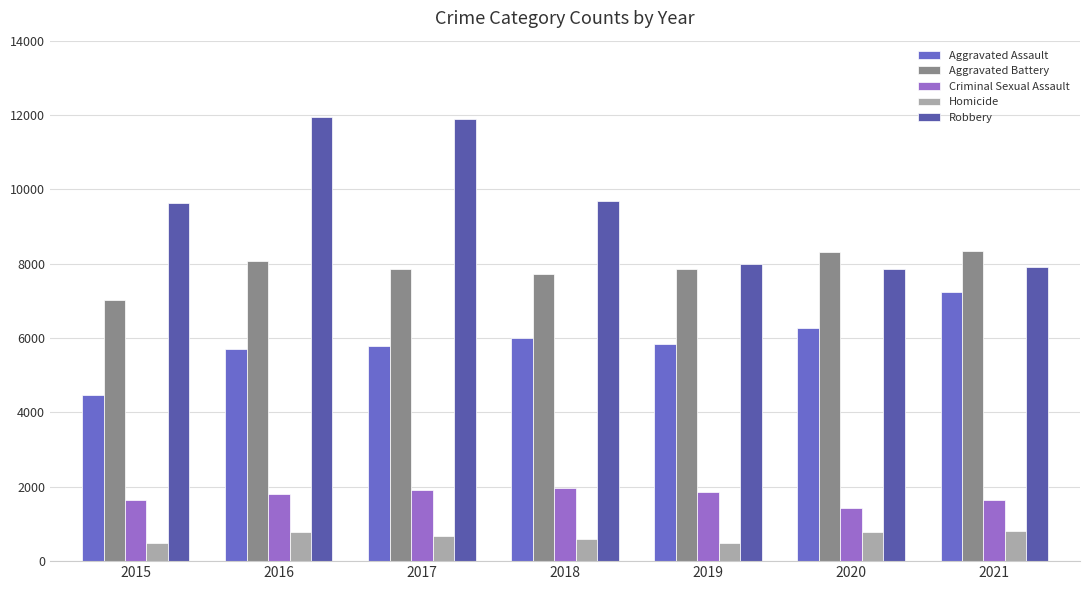

Count the number of data series in this chart.

5